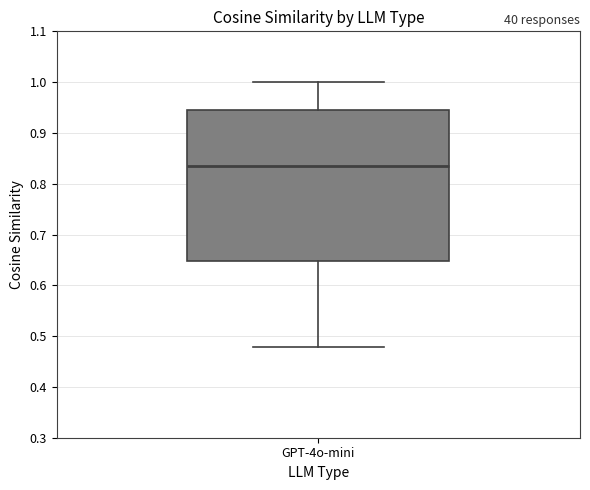

Transcribe this box plot: give where the median line is, the range the box spans, and where the two whiskers end, as read against the y-axis. The values are not printed on the chart, so give them approximately, as read against the axis.

median 0.83, box 0.65 to 0.95, whiskers 0.48 to 1.00